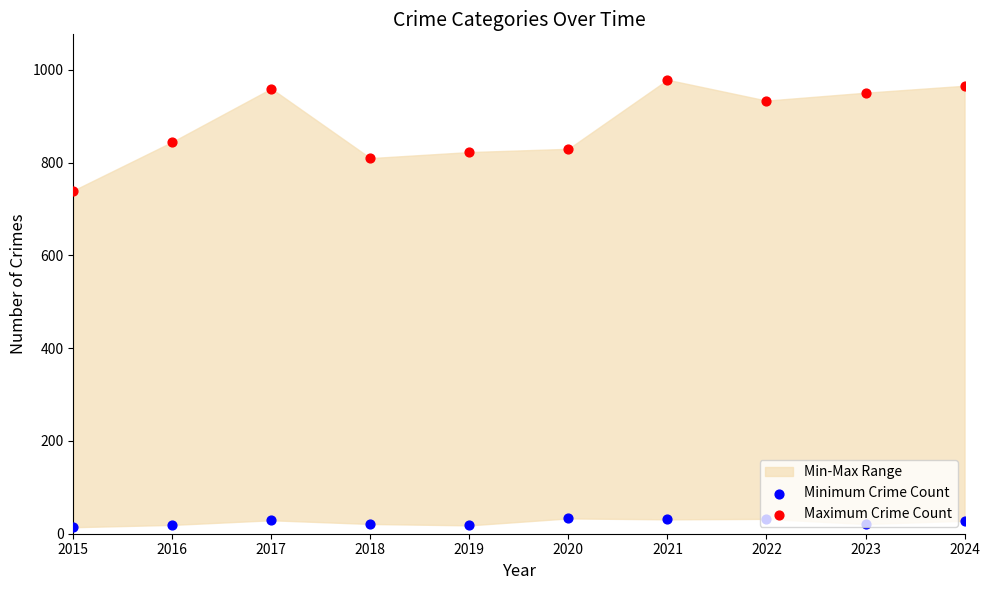

At how many categories does at least one series exceed 318?

10